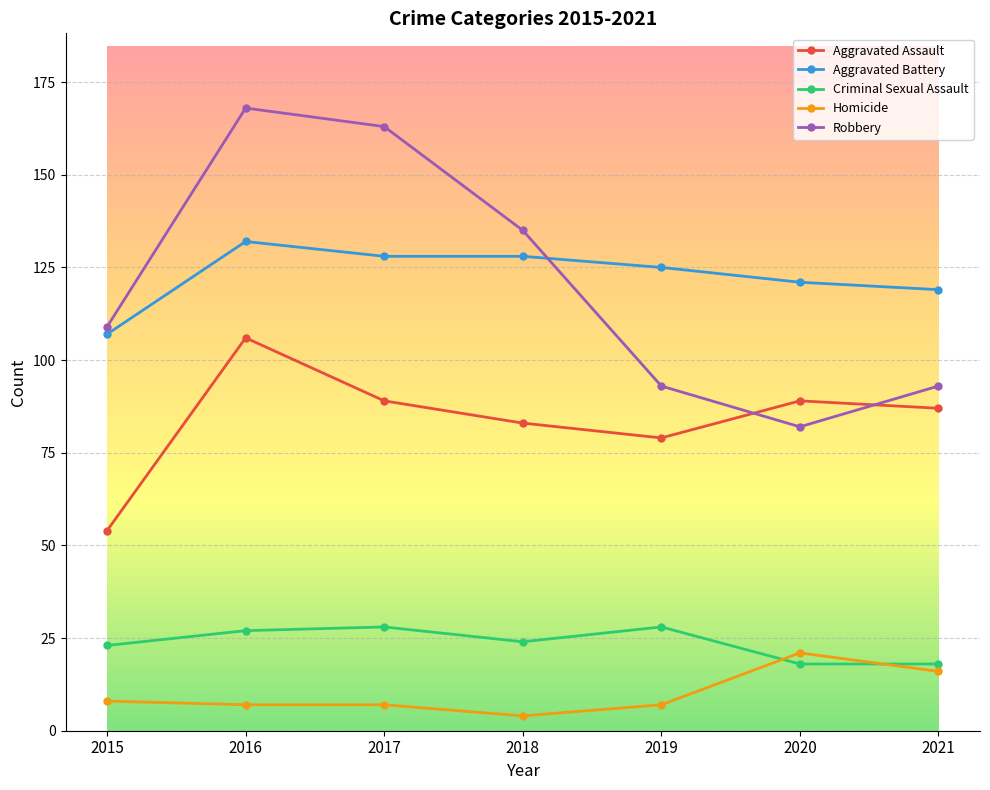

What are all the series names shown in the legend?

Aggravated Assault, Aggravated Battery, Criminal Sexual Assault, Homicide, Robbery